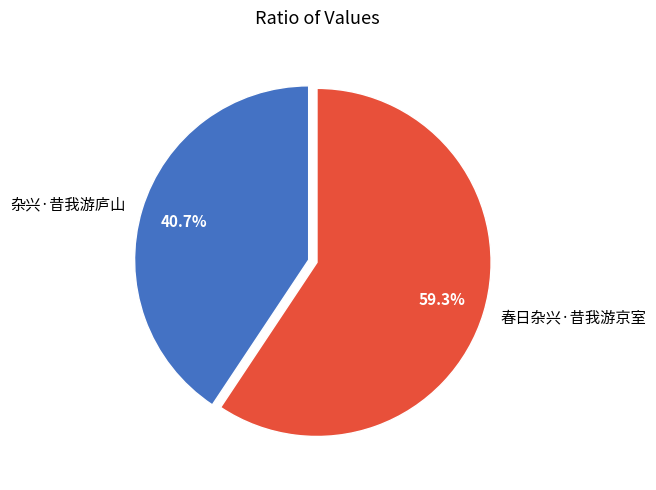

To the nearest percent, what is the difference between the largest and smallest slice percentages?

19%